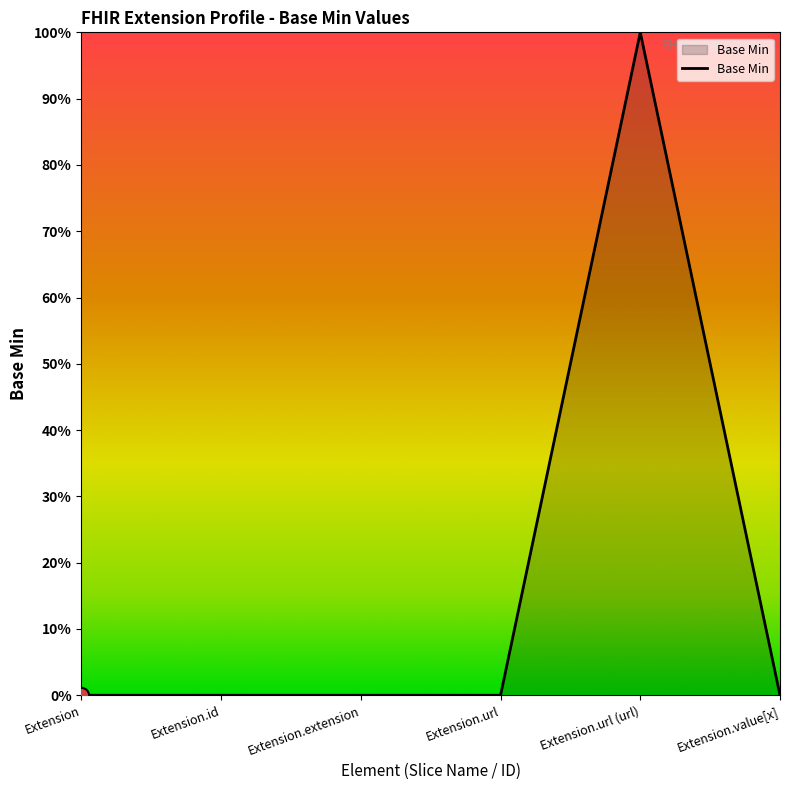

What is the change in value from Extension.url (url) to Extension.value[x]?

-1